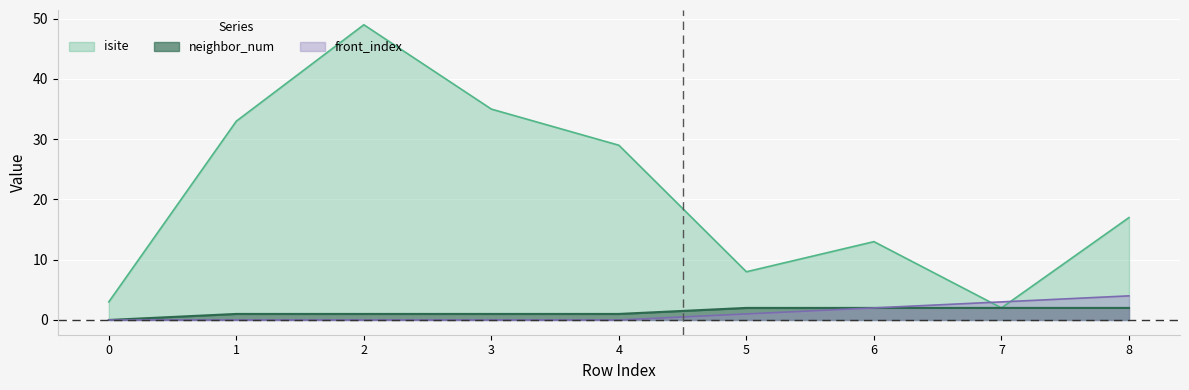

True or false: isite has a value of 8 at 5.

True